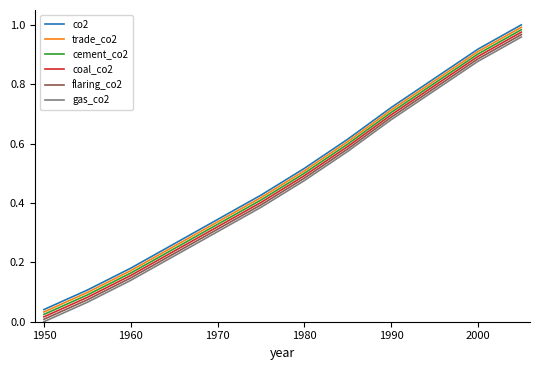

What are all the series names shown in the legend?

co2, trade_co2, cement_co2, coal_co2, flaring_co2, gas_co2